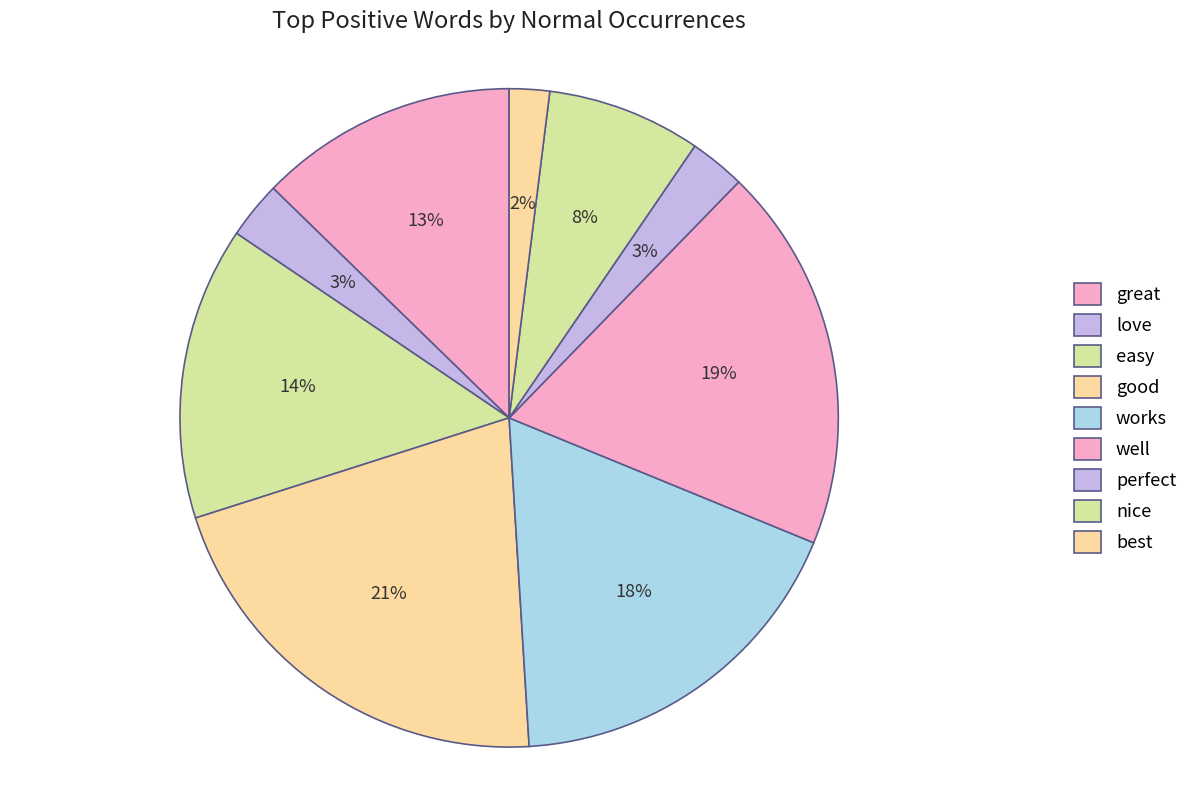

Which slice is the smallest?

best